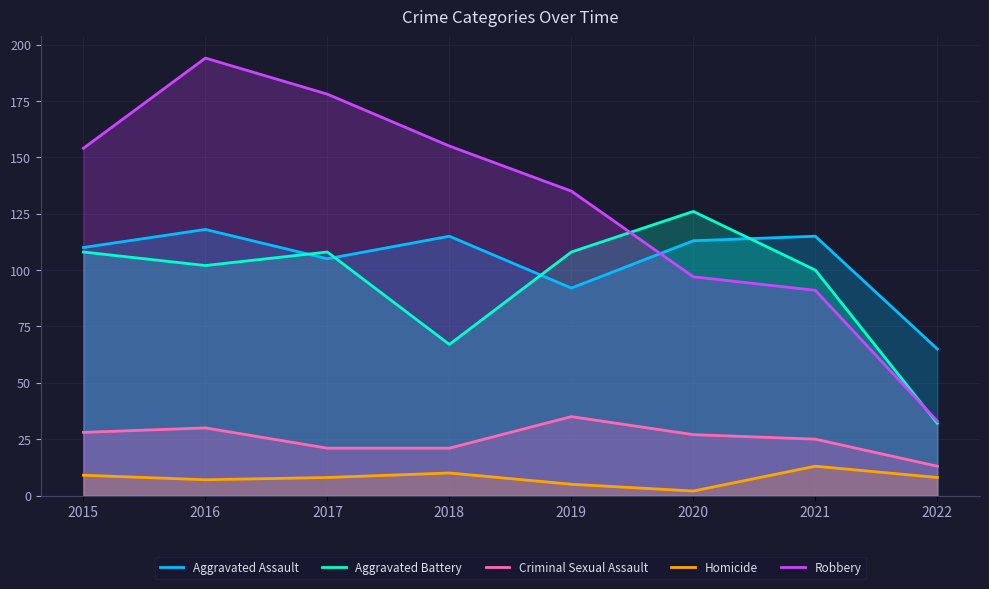

True or false: Aggravated Battery has a value of 59 at 2015.

False